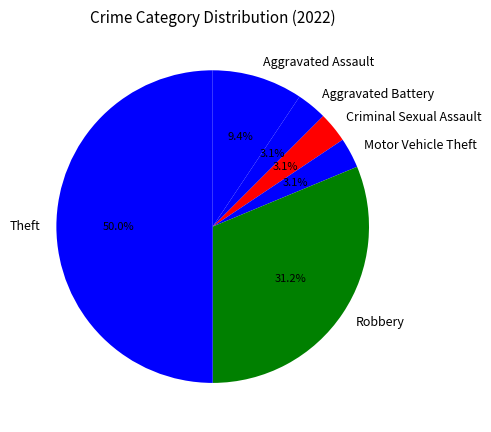

Does Aggravated Battery represent more than half of the total?

No